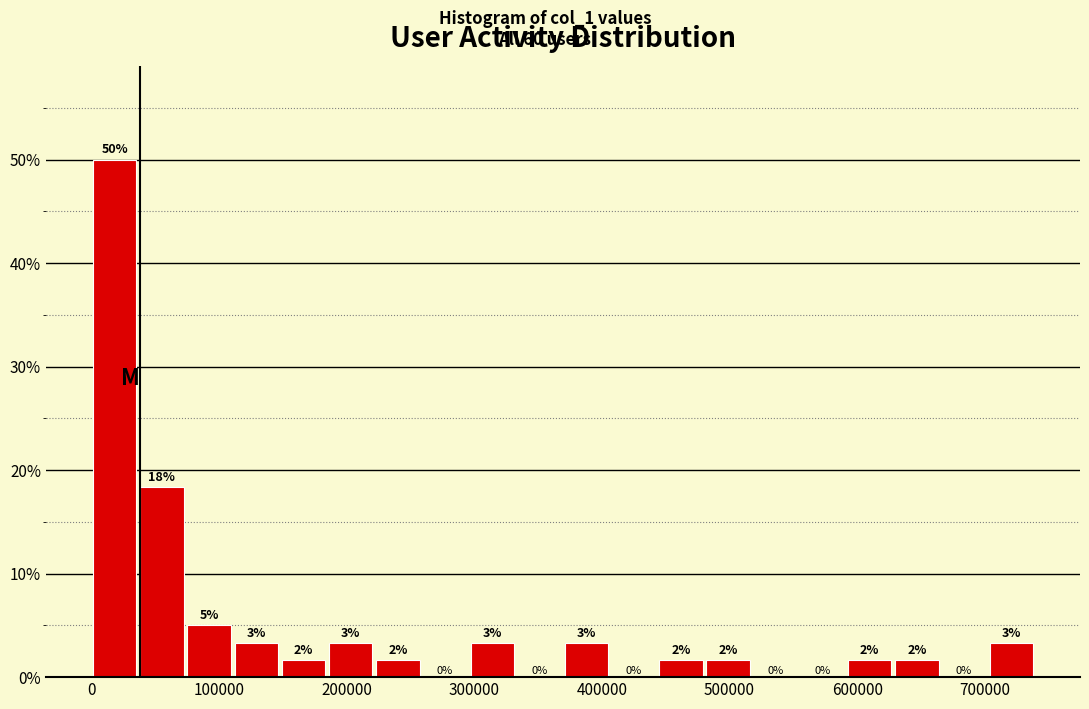

Read against the x-axis, roughly where is the centre of the tallest bar?

20000